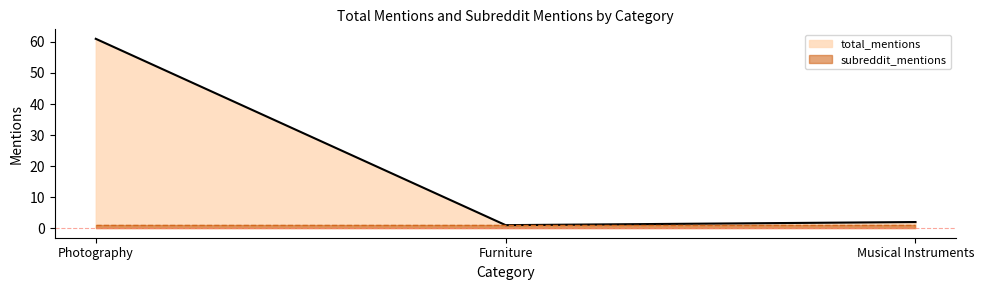

Is it true that the value at Furniture is 1?

True